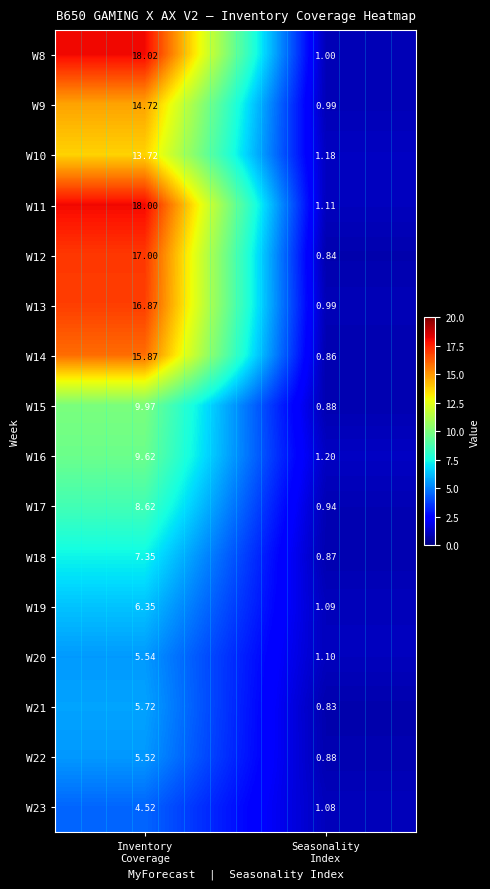

How many values in the W21 series exceed 5?

1